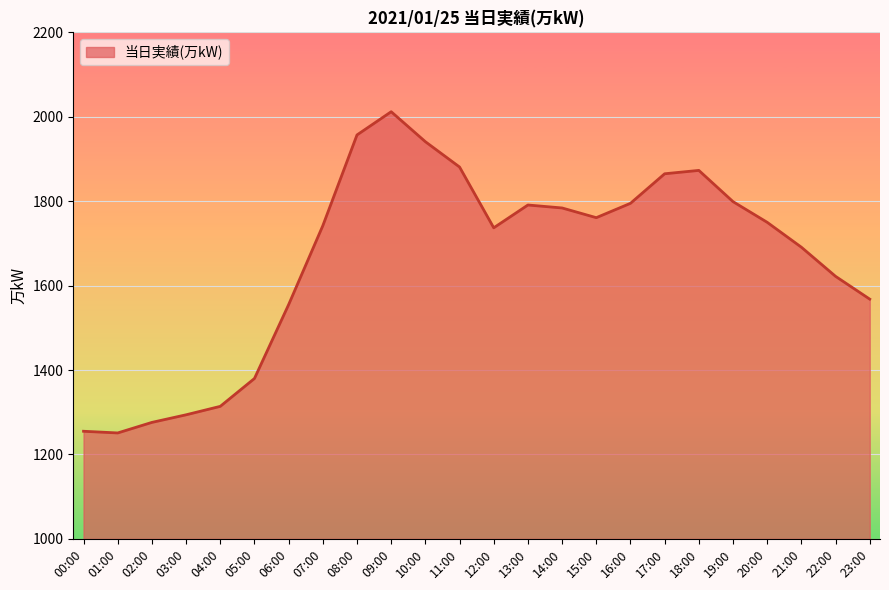

True or false: there are more than 1 points higher than both neighbors.

True